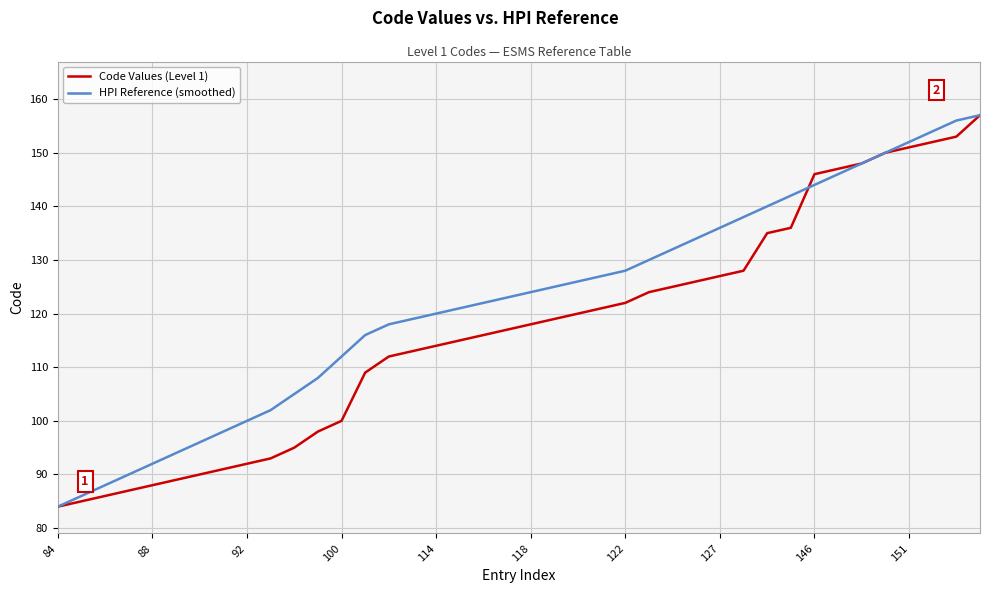

List the series in order of their overall mean, lowest first.

Code Values (Level 1), HPI Reference (smoothed)